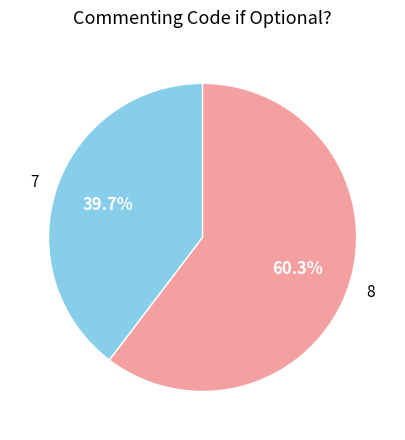

Rank the categories by value from highest to lowest.

8, 7